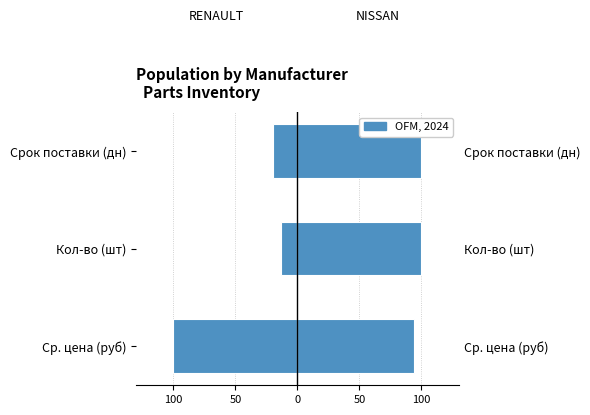

What is the difference between the maximum and minimum values in the NISSAN series?

5.9